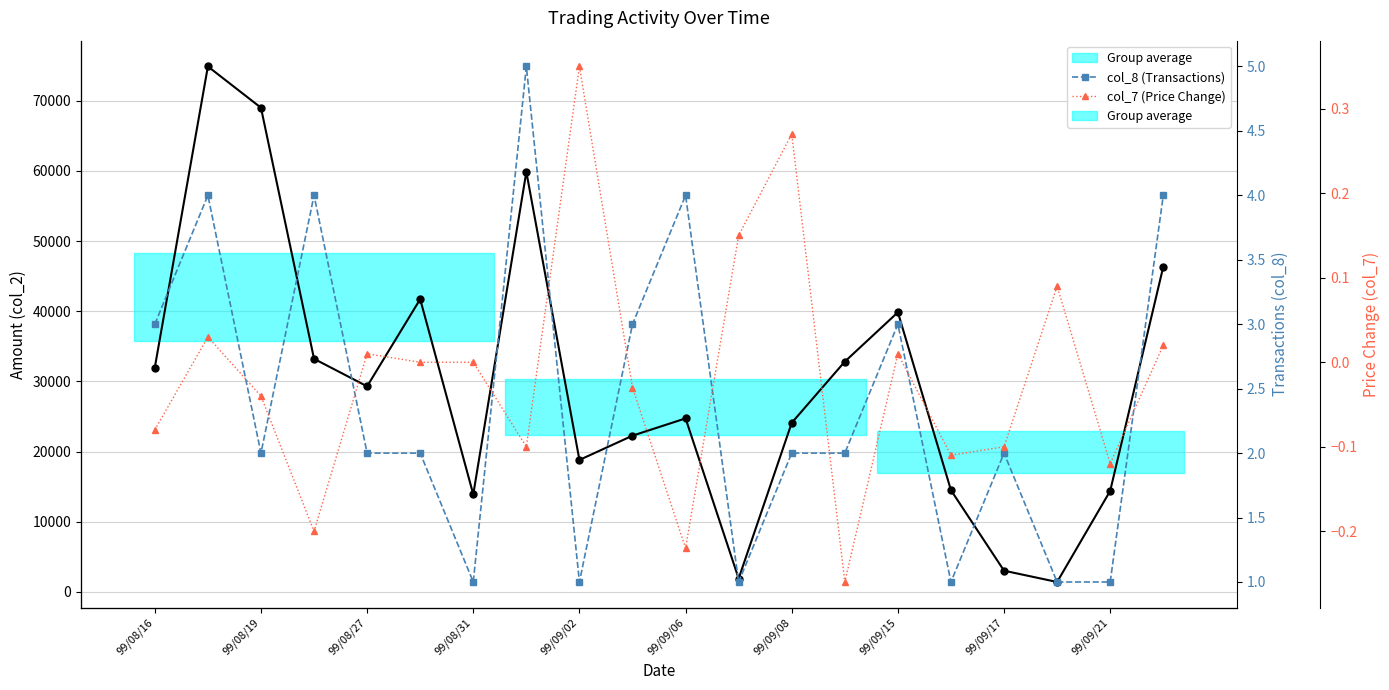

What is the minimum value for col_7 (Price Change)?

-0.3